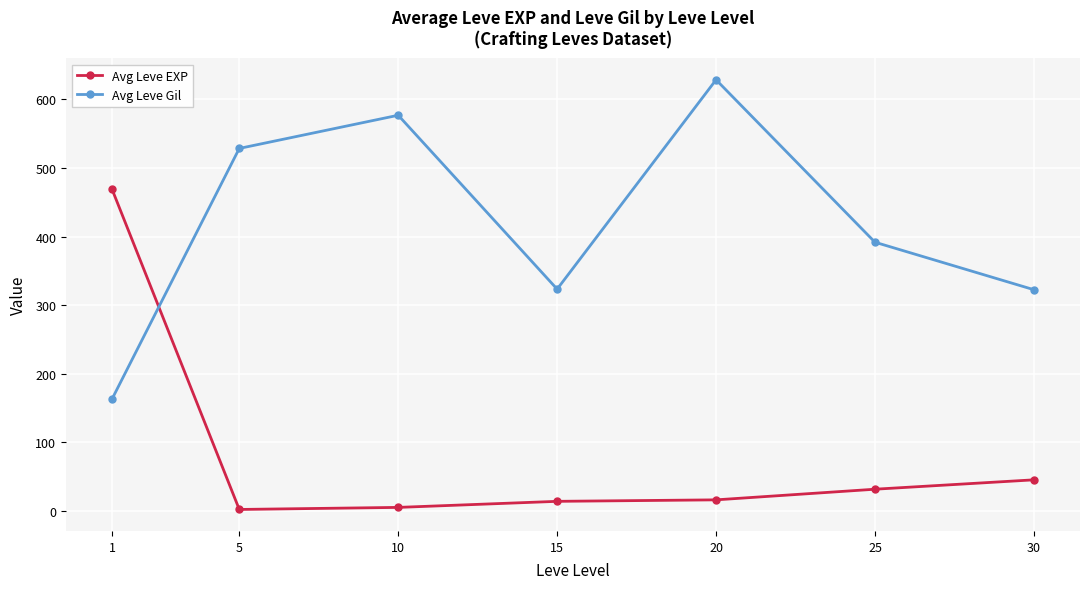

How many values in the Avg Leve Gil series are below 391?

3